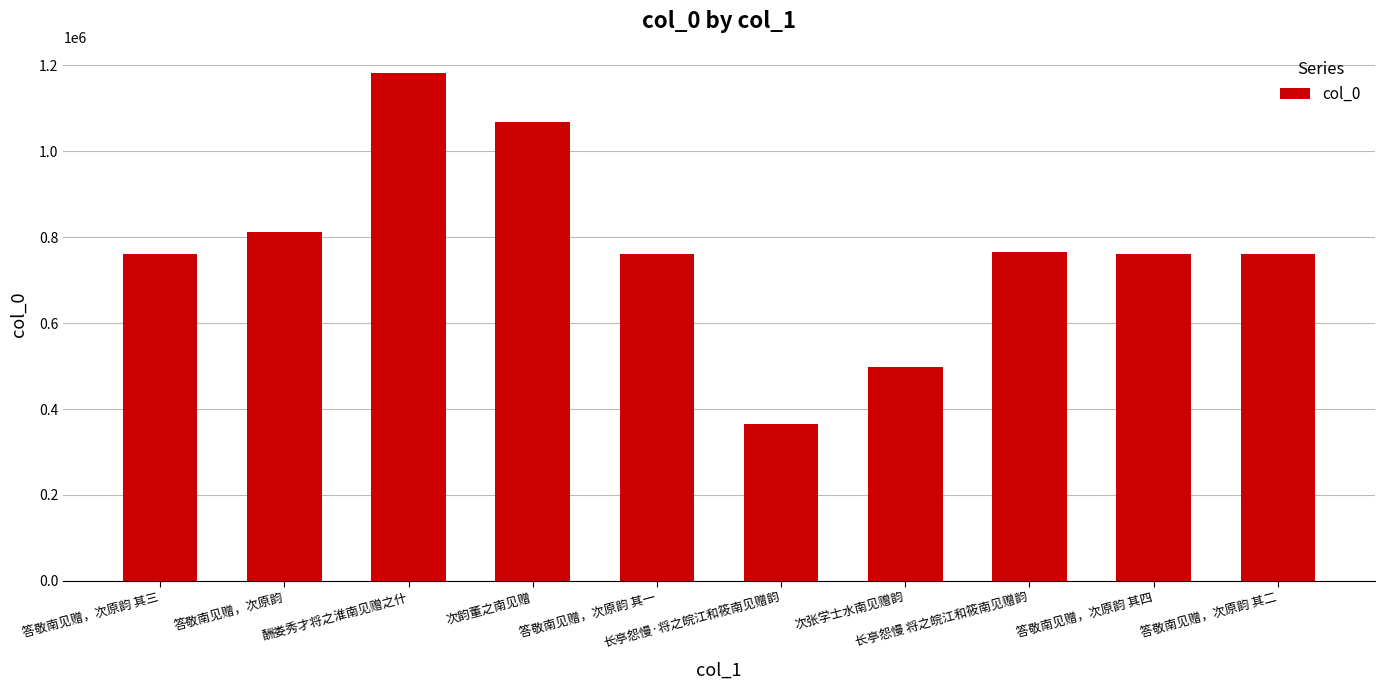

How many bars are there in total?

10